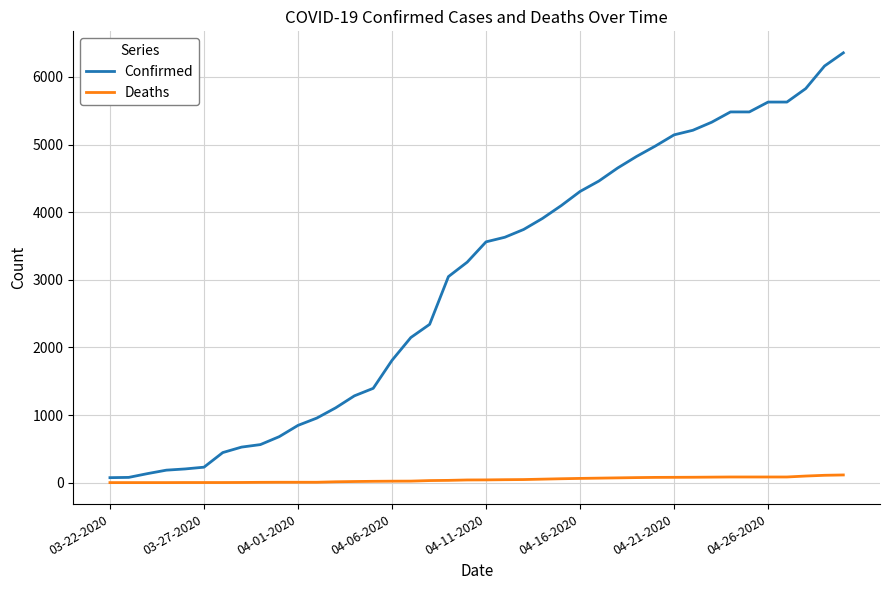

Rank the series by their average value, from lowest to highest.

Deaths, Confirmed